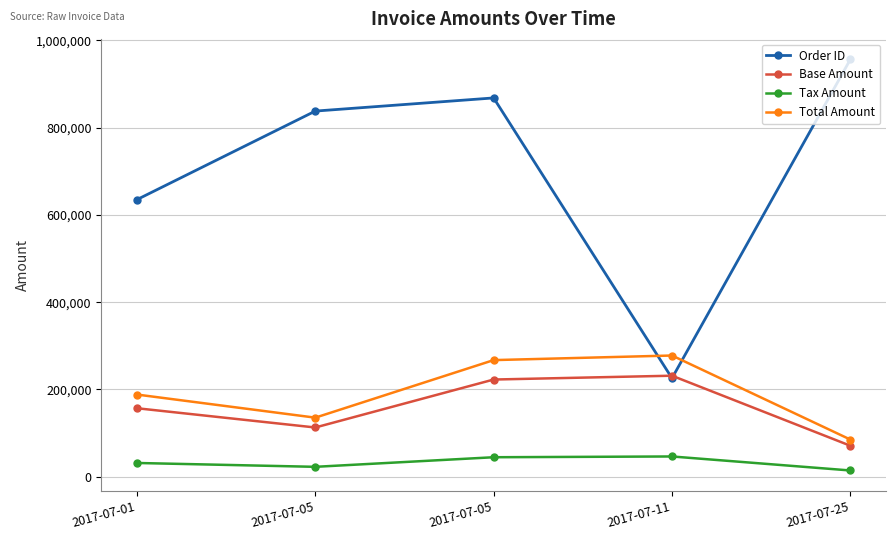

What value does the Total Amount series have at 2017-07-01?

188216.0